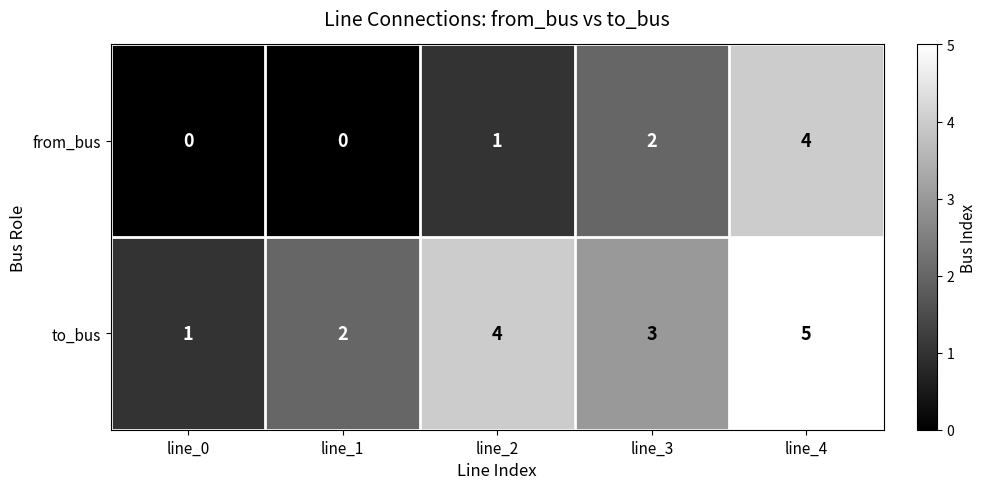

At which label does to_bus first exceed 3?

line_2